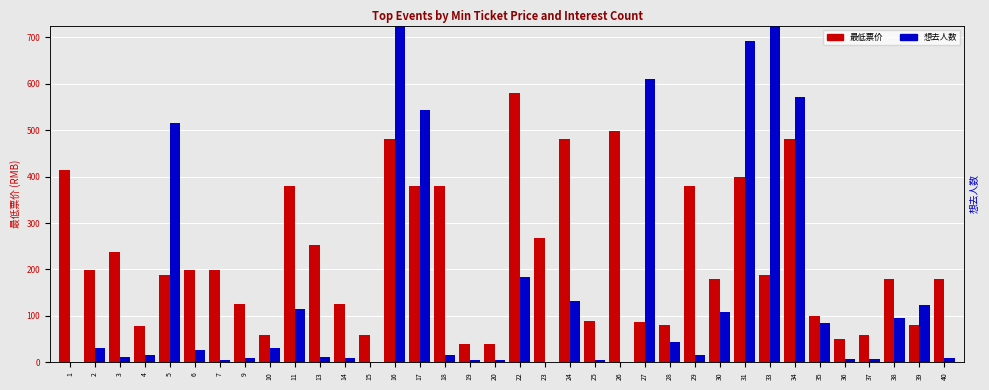

Rank the categories by 想去人数 value from highest to lowest.

16, 33, 31, 27, 34, 17, 5, 22, 24, 39, 11, 30, 38, 35, 28, 2, 10, 6, 29, 4, 18, 13, 3, 40, 9, 14, 36, 37, 7, 19, 20, 25, 1, 15, 26, 23